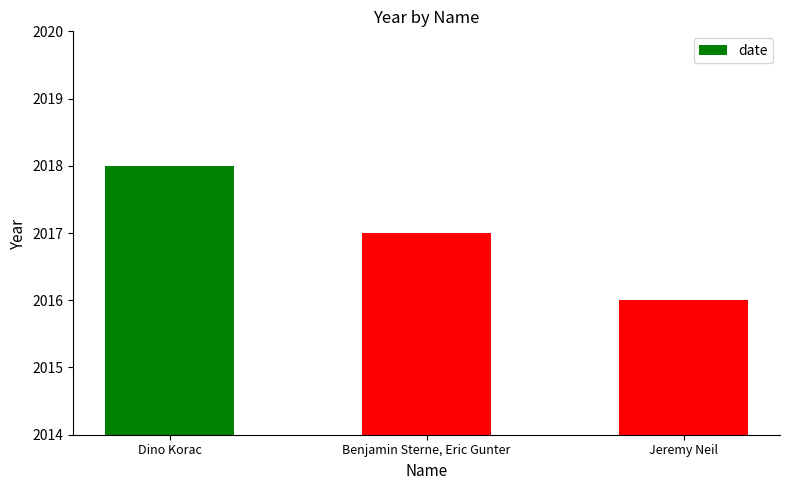

What is the minimum value shown in the chart?

2016